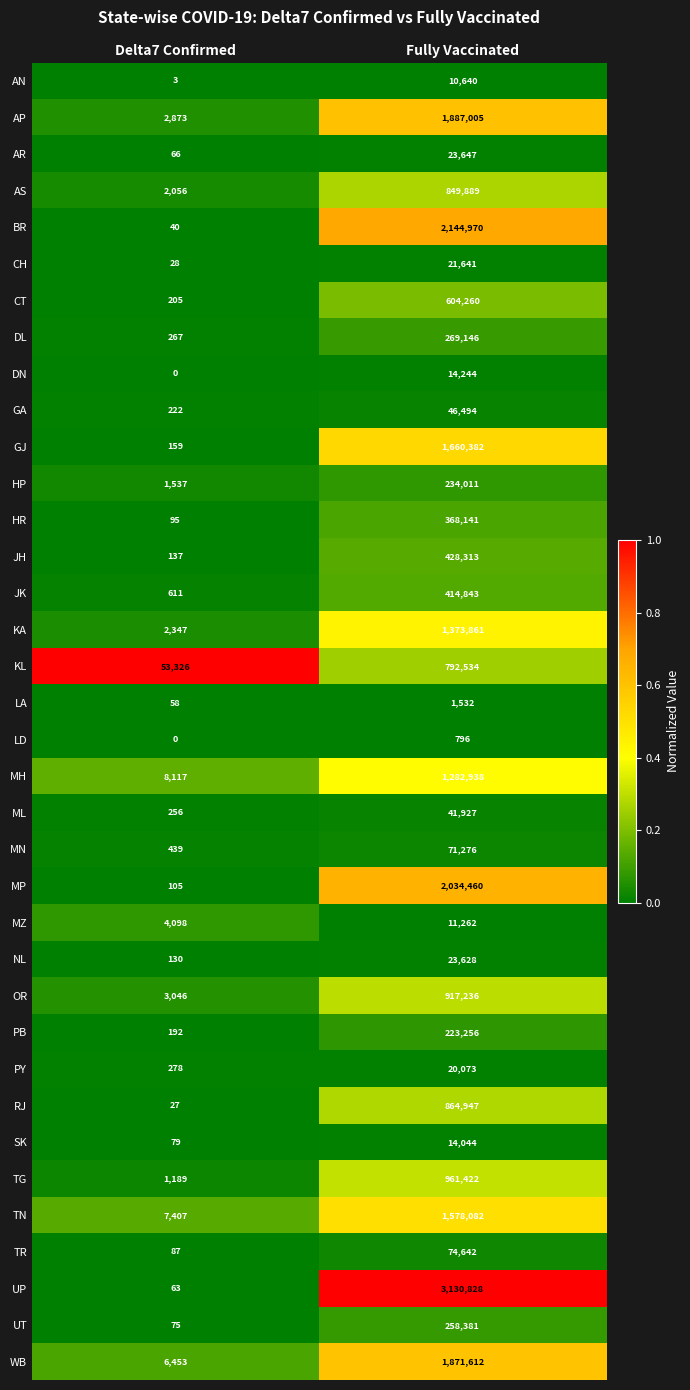

At which category is the sum across all series the highest?

Fully Vaccinated